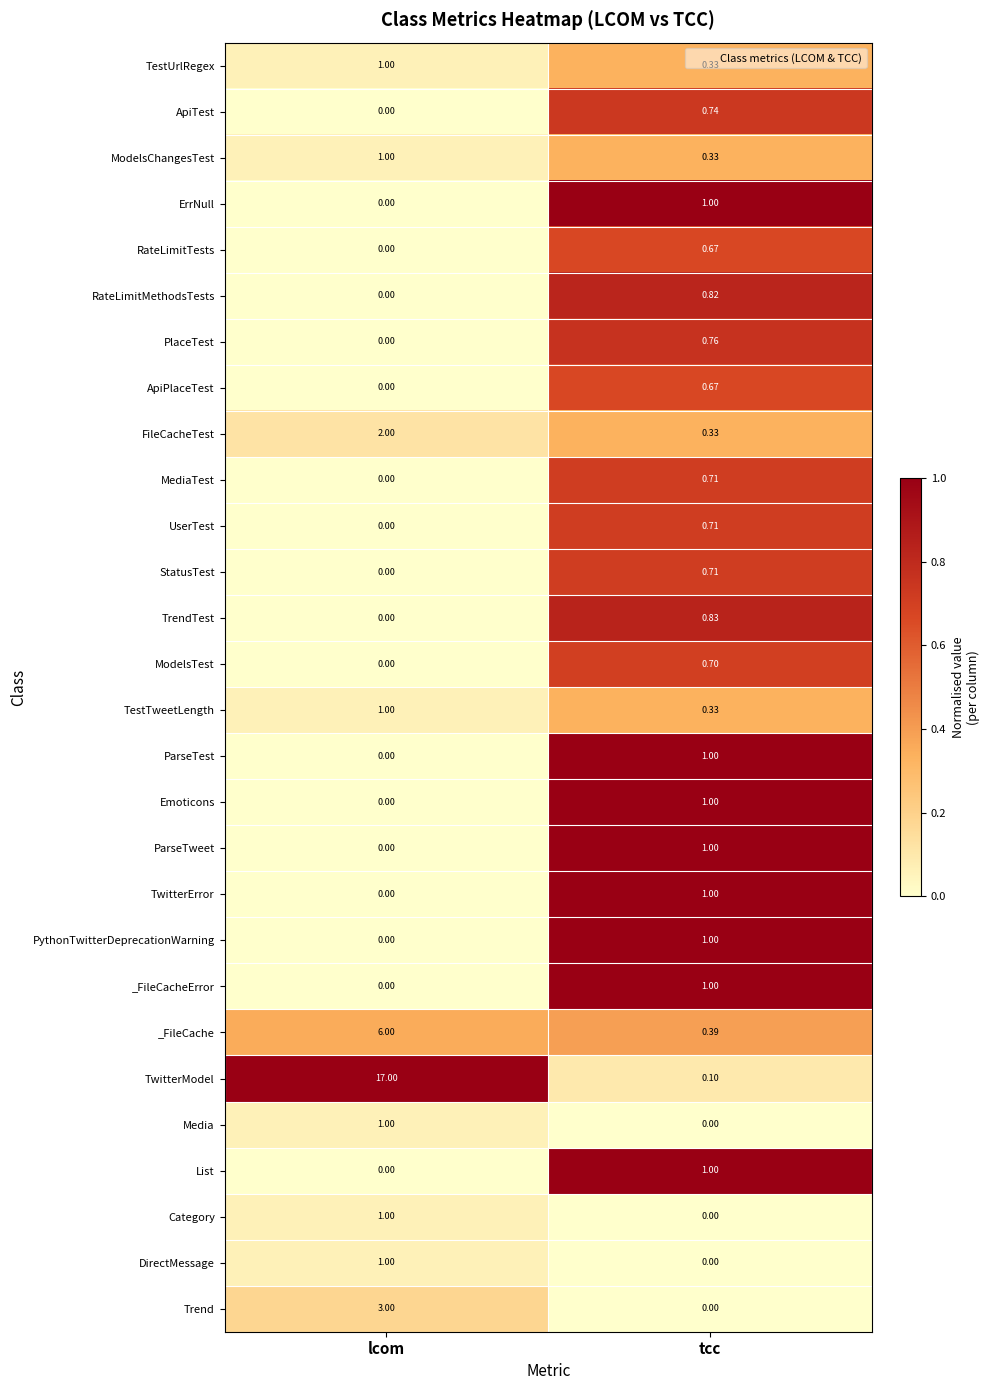

Which series has the largest total across all categories?

TwitterModel